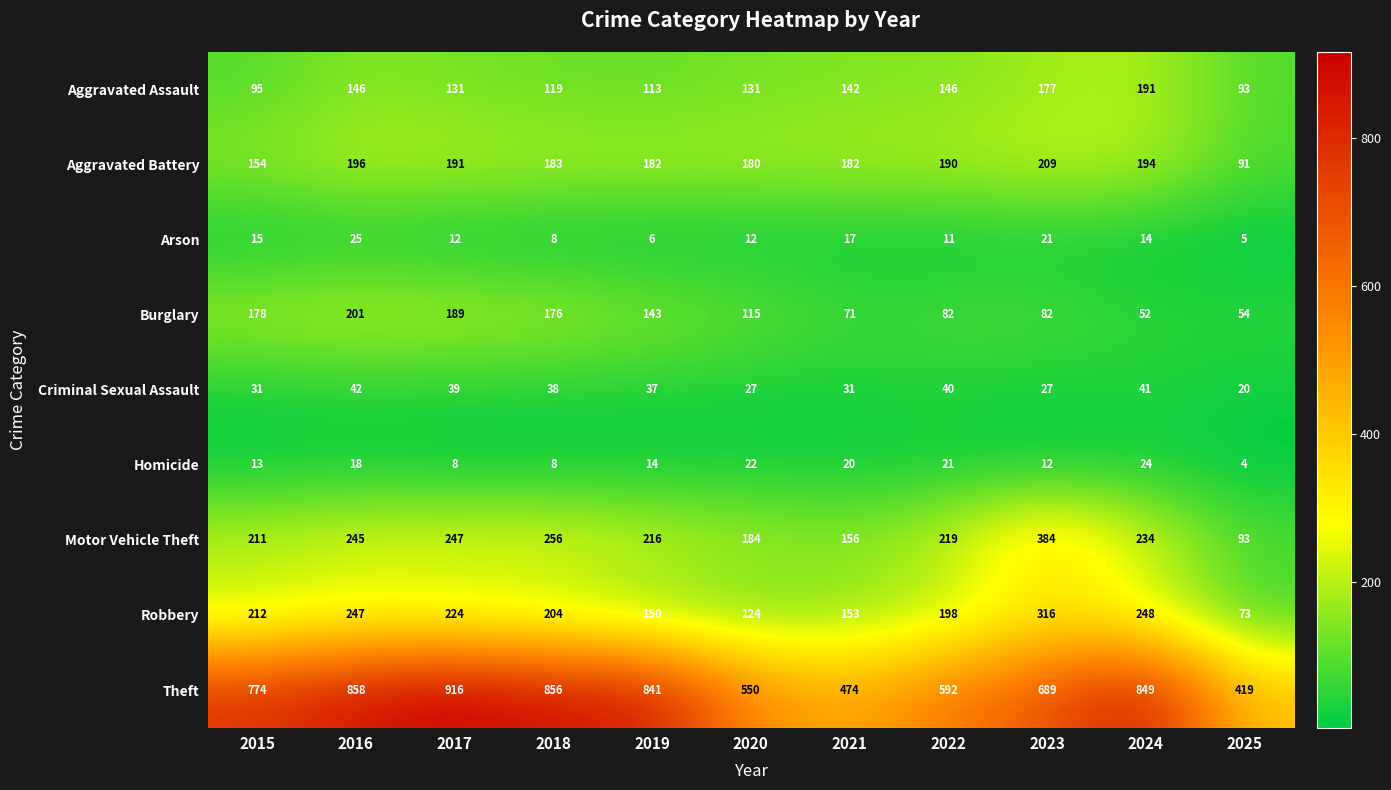

Which series has the largest total across all categories?

Theft